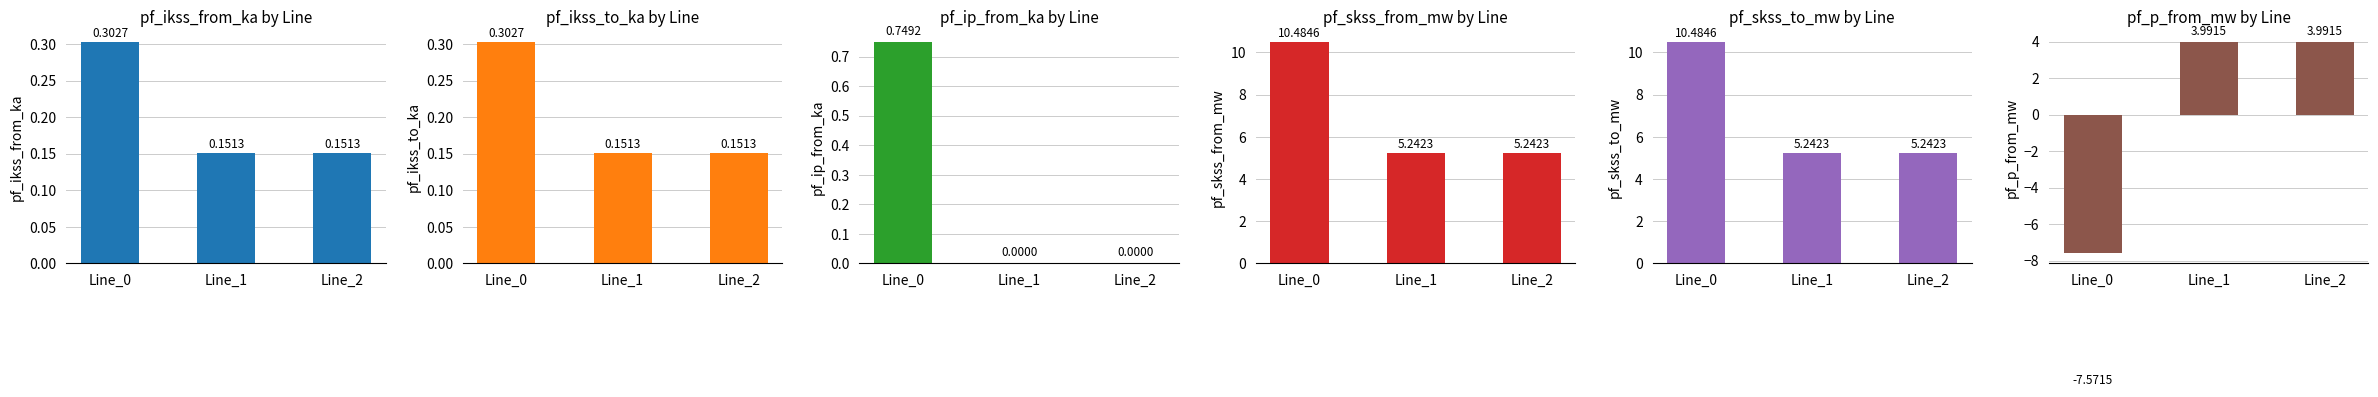

Does the chart contain stacked bars?

No